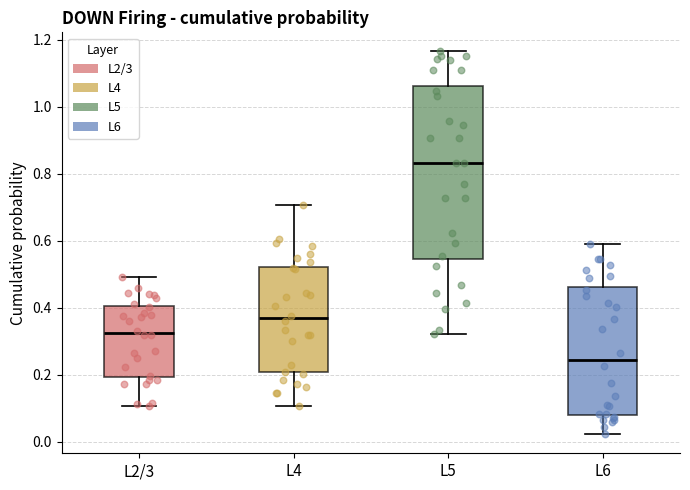

Which box has the highest median line?

L5